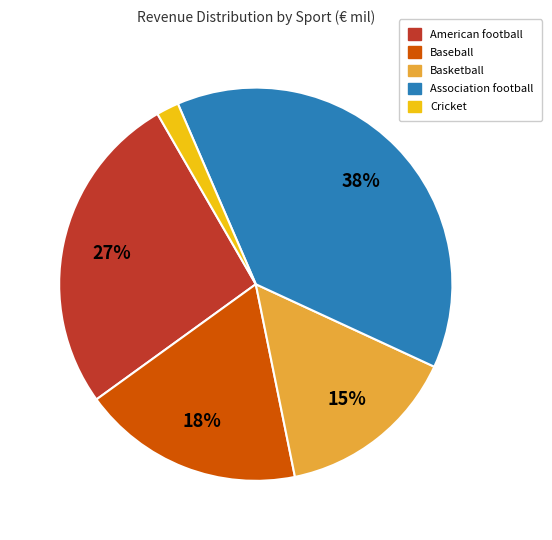

Count the number of slices in the pie.

5